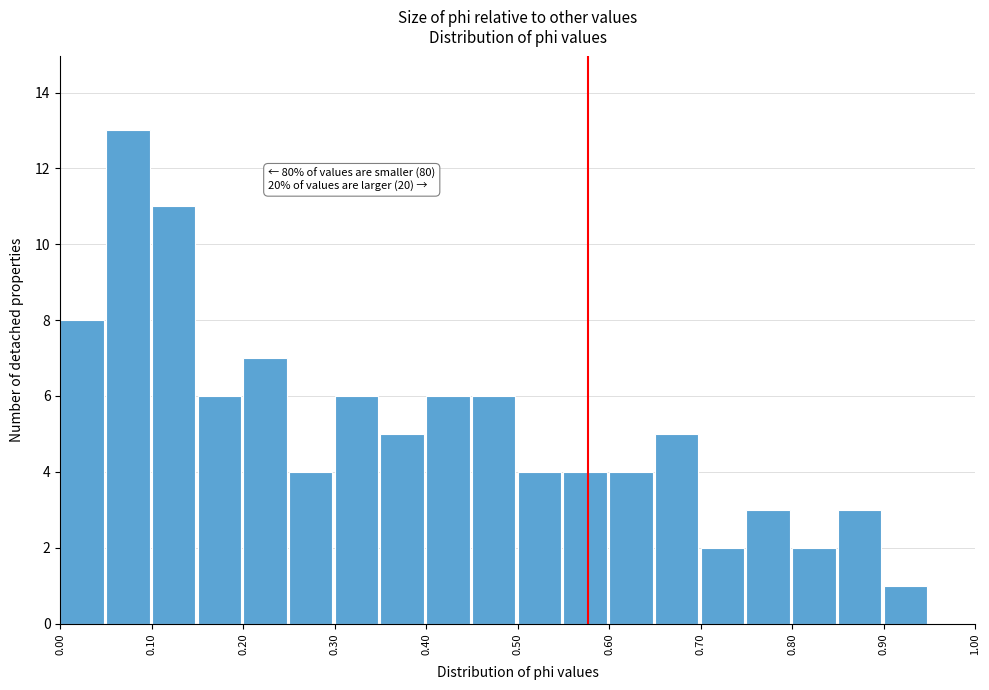

Over which range of the x-axis is the bar tallest?

0.05 to 0.10